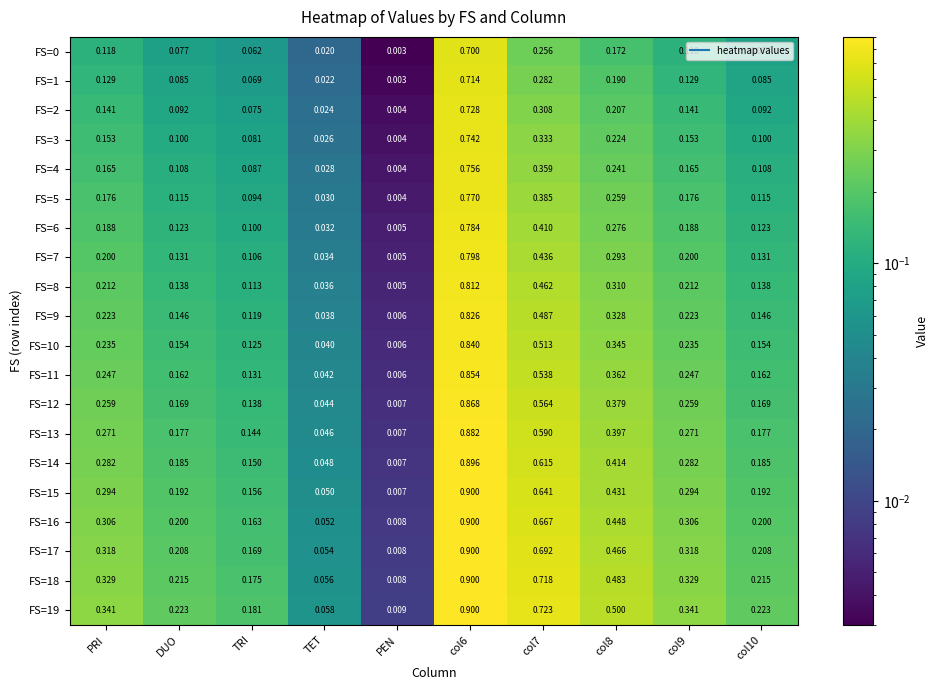

At which label is FS=1 closest to 0?

PEN